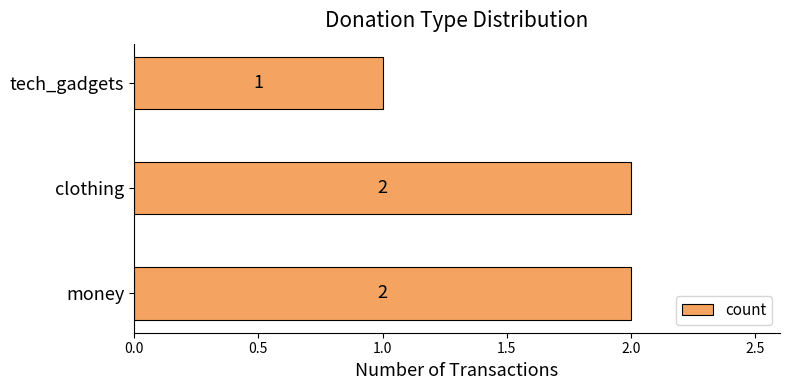

At which label is the value closest to 1?

tech_gadgets